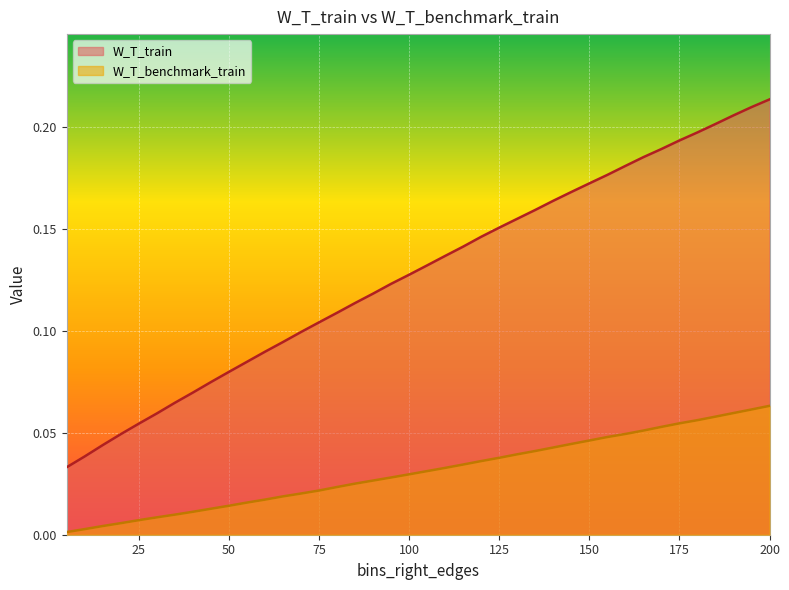

How many lines are shown in the chart?

2